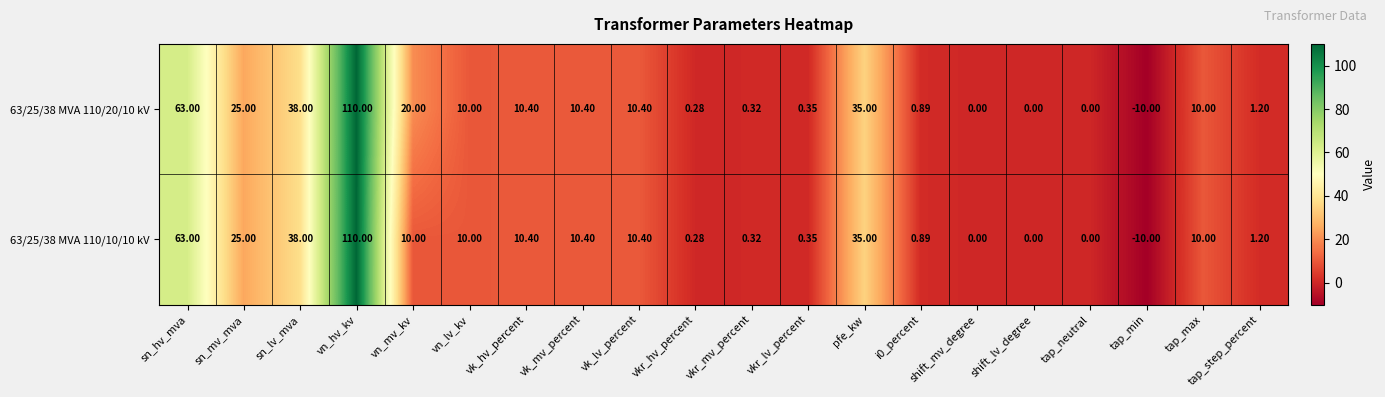

Which category has the highest value across all series?

vn_hv_kv